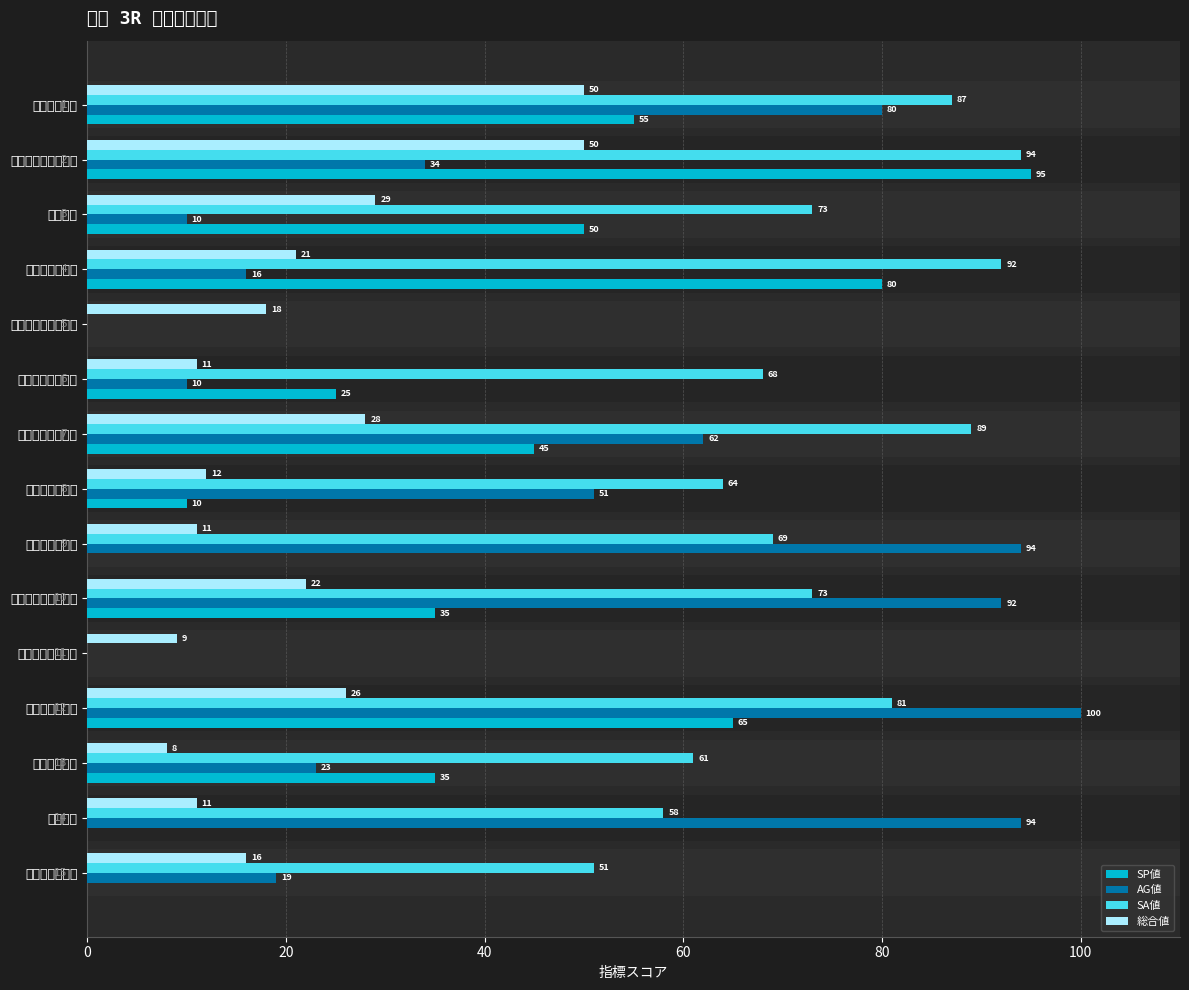

At how many categories does at least one series exceed 15?

14